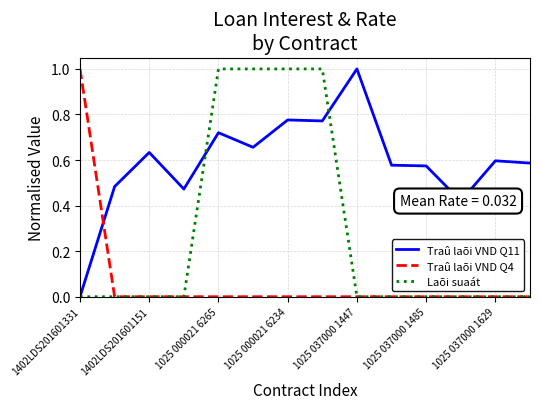

Which series ends up on top after the final intersection of Traû laõi VND Q11 and Traû laõi VND Q4?

Traû laõi VND Q11